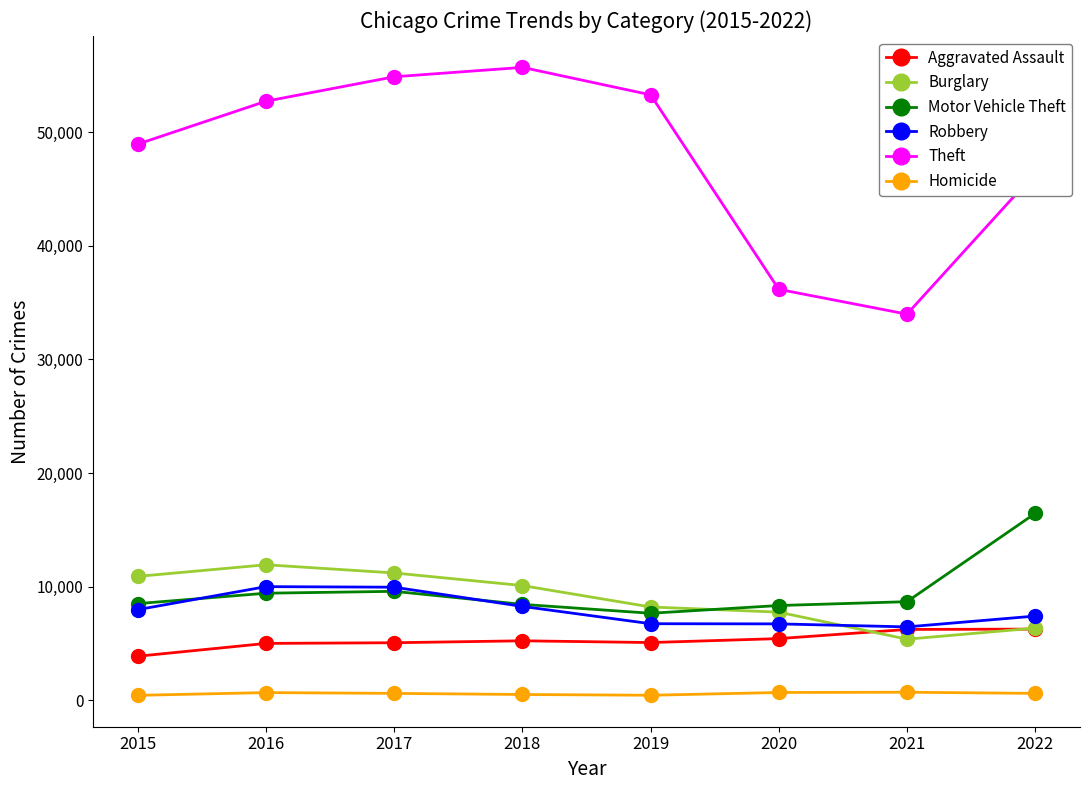

What is the highest value of the Homicide series?

708